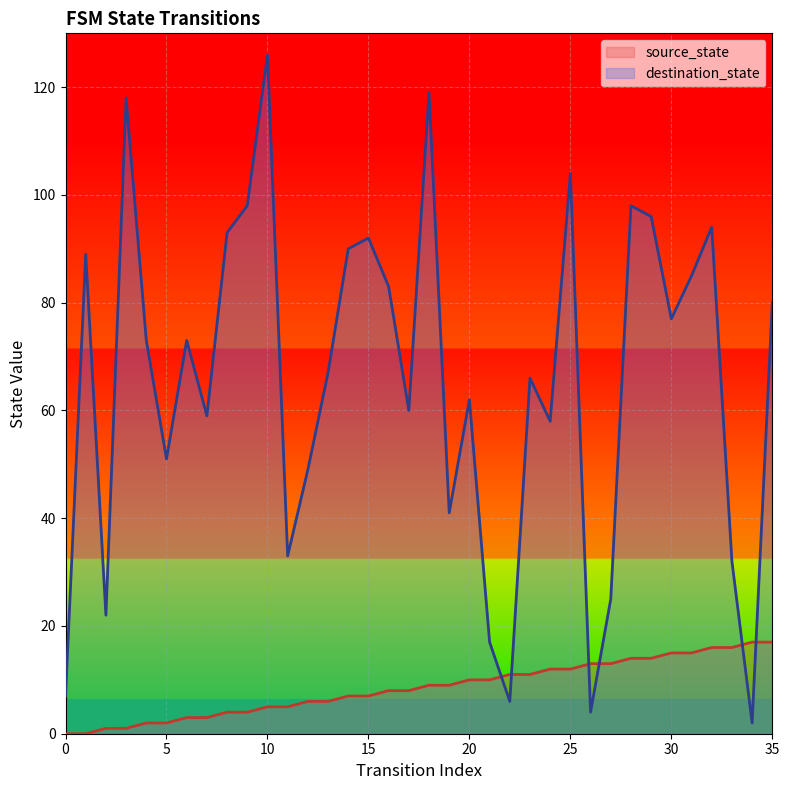

How many lines are shown in the chart?

2